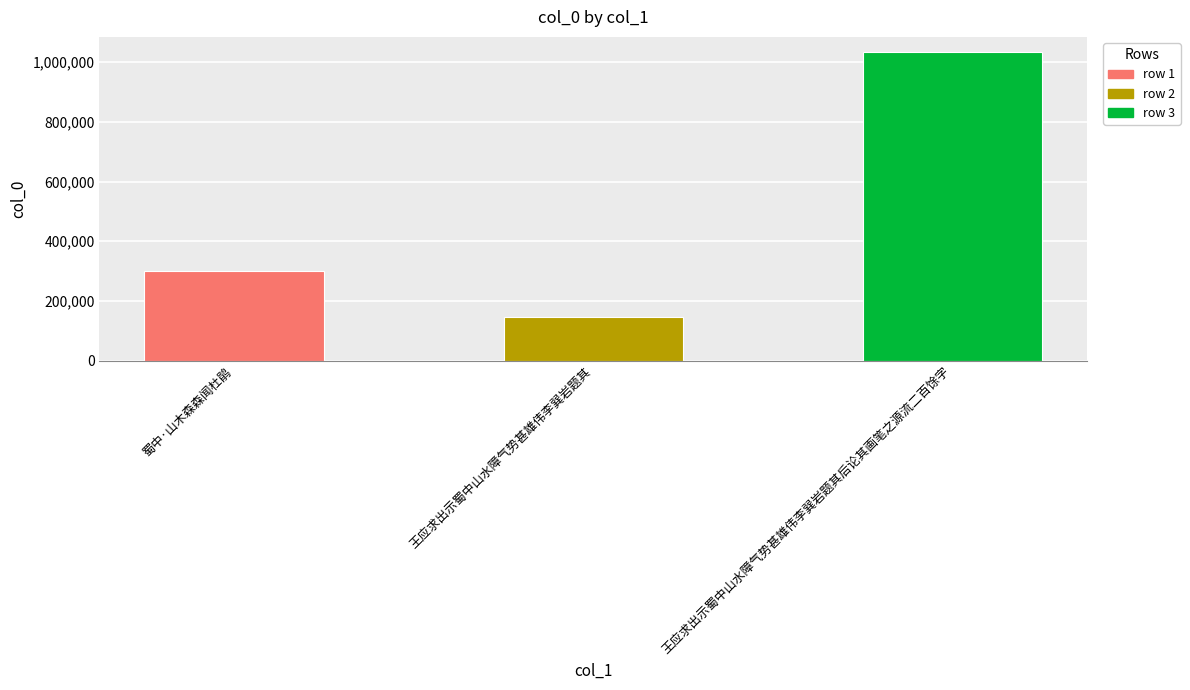

What is the maximum value shown in the chart?

1033322